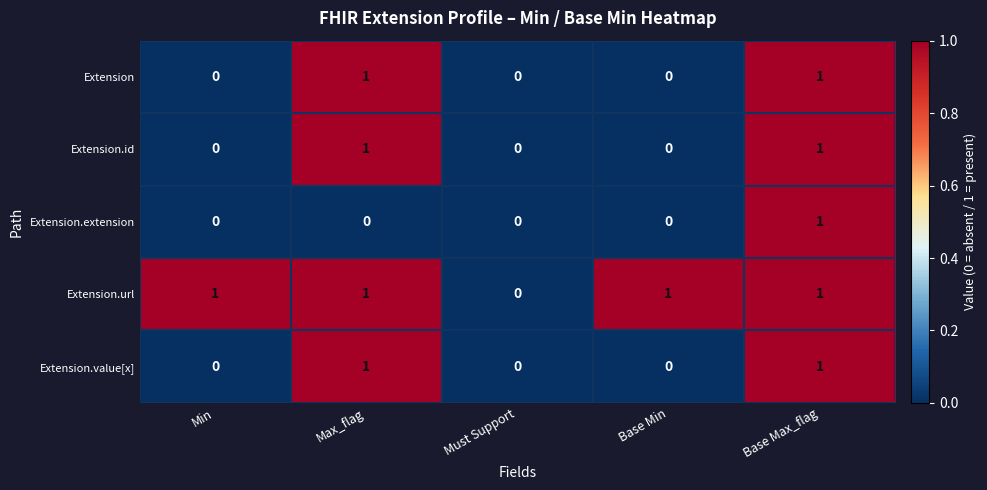

The Extension.extension series shows 0 at Base Min. True or false?

True